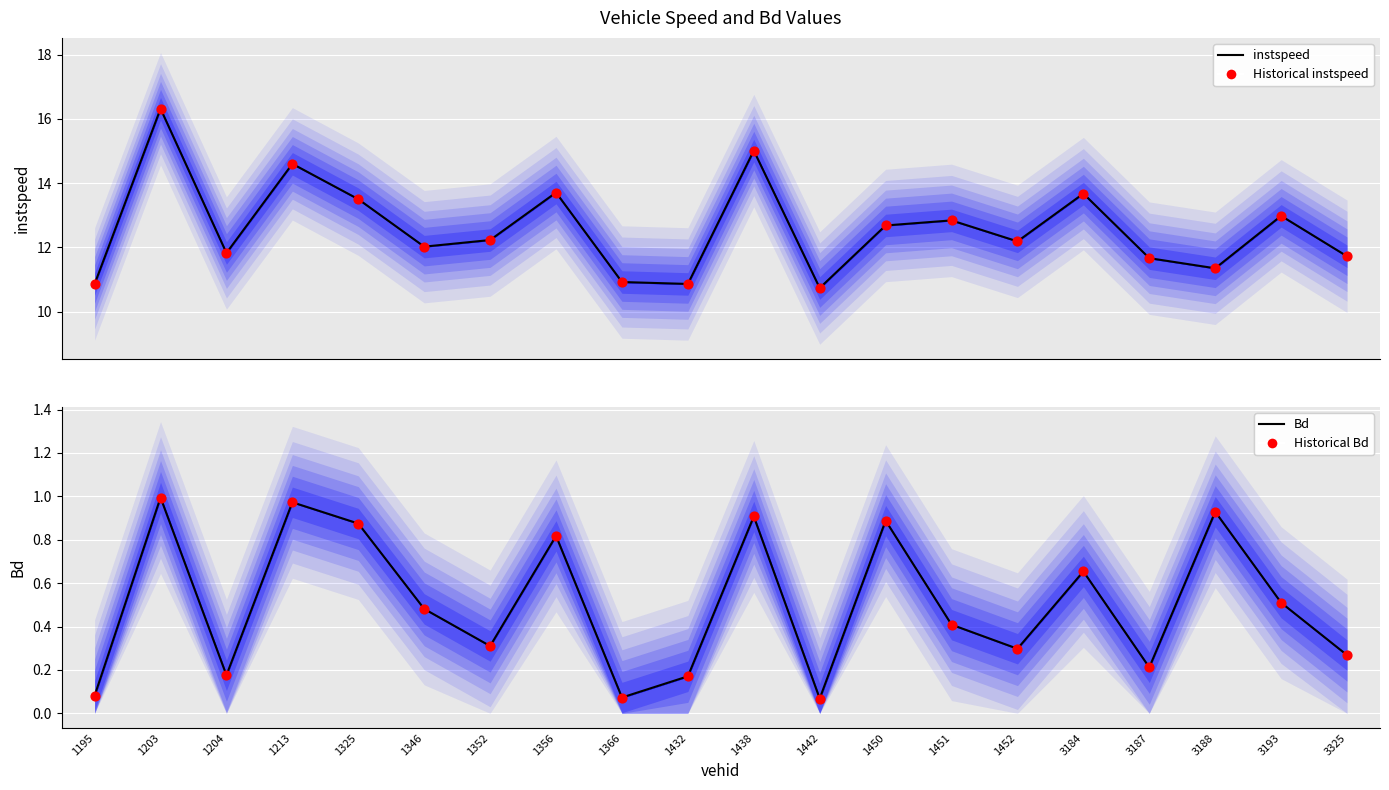

Which series contains the lowest Y value?

Bd (line)